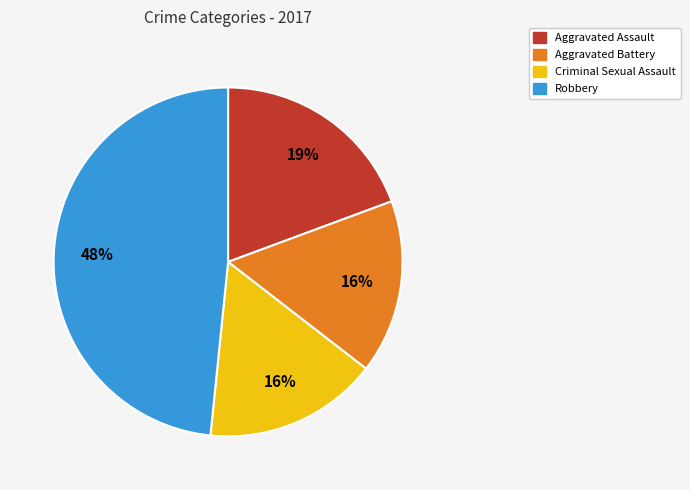

To the nearest percent, what percentage of the pie is Aggravated Assault?

19%